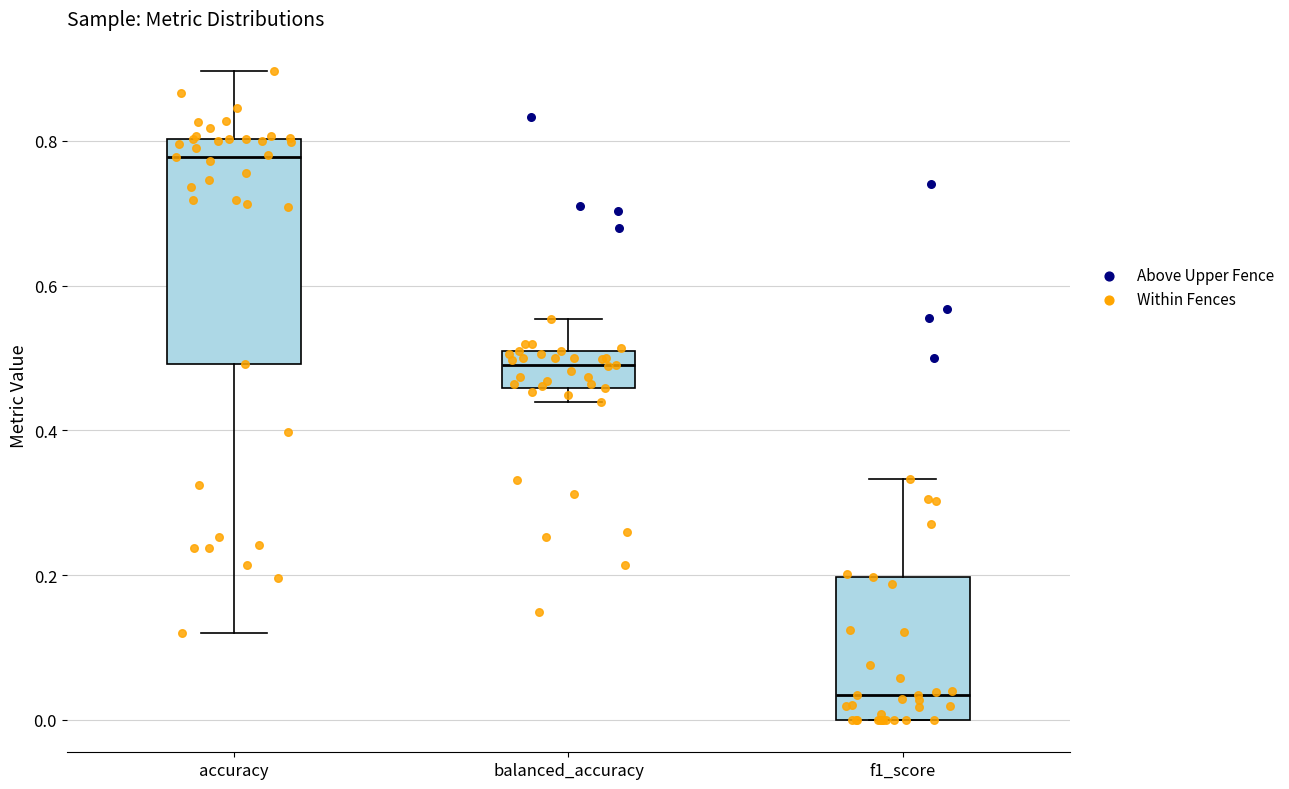

Which box's median line is the lowest?

f1_score